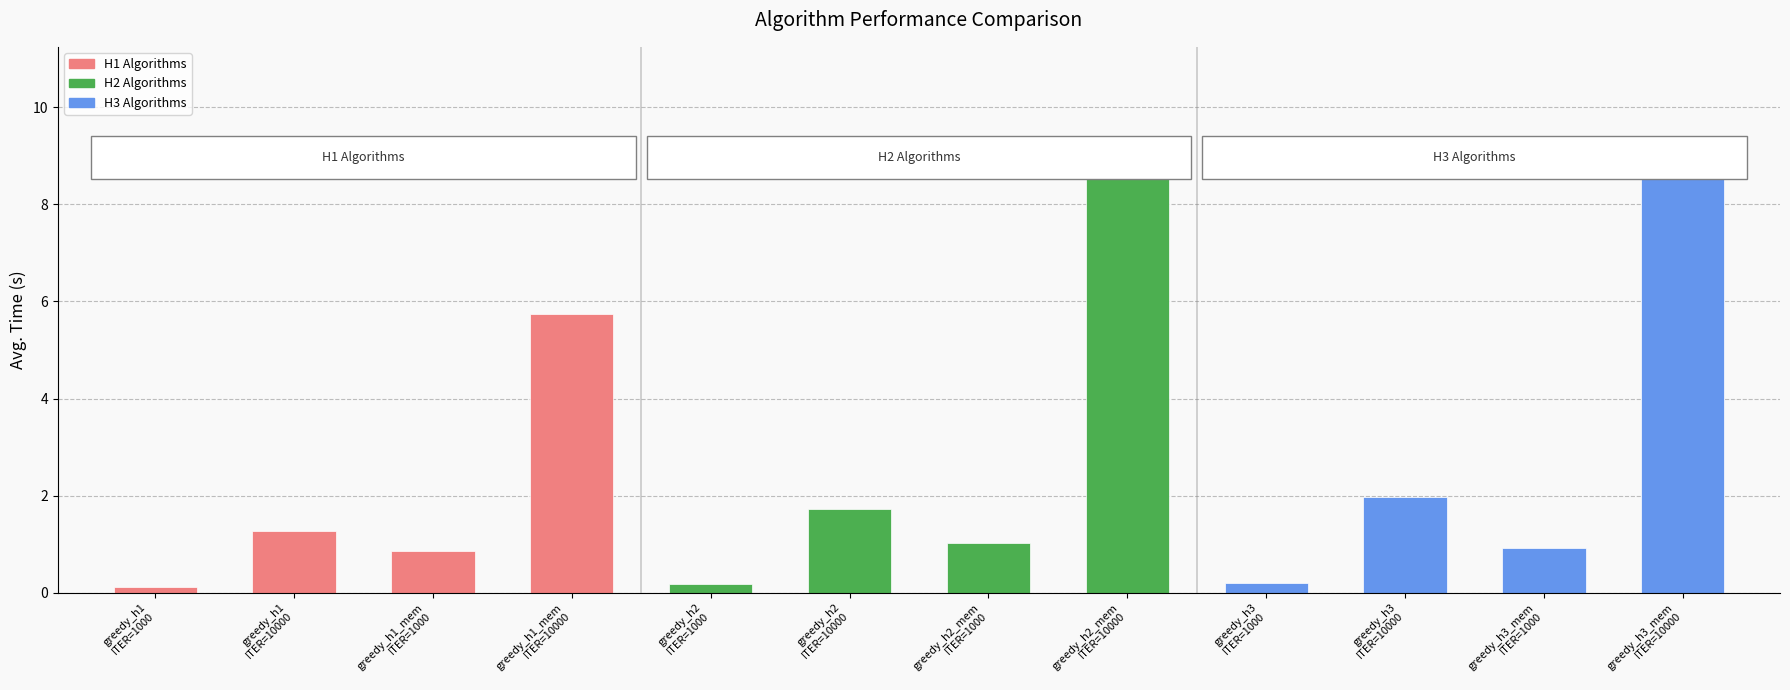

What is the sum of all values?

32.3